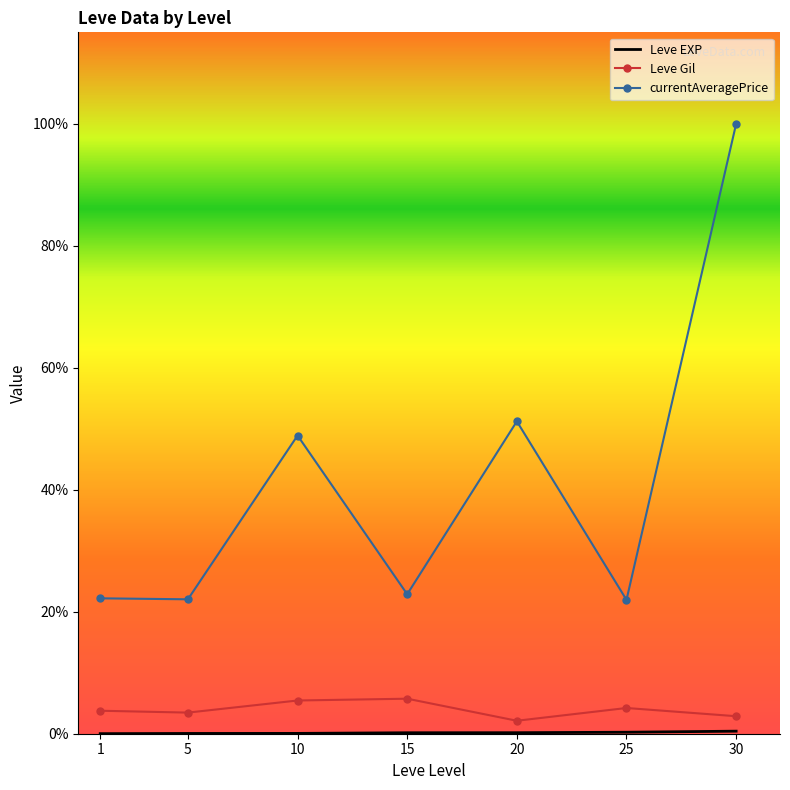

Which series changed the most between 1 and 30?

currentAveragePrice